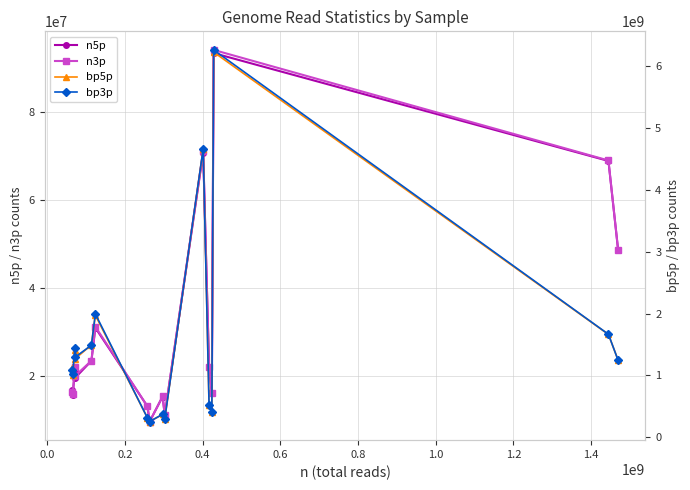

How many values in the n5p series are below 21401916?

8